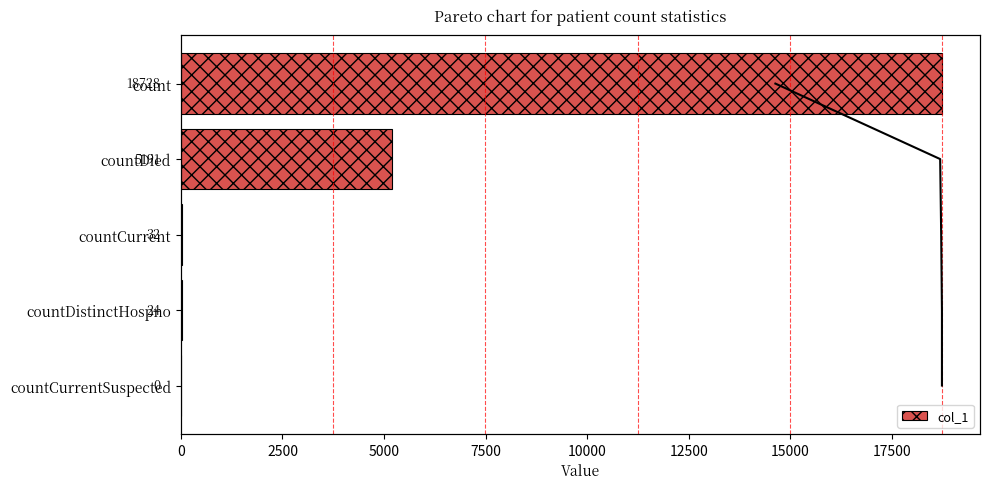

What is the average value?

4795